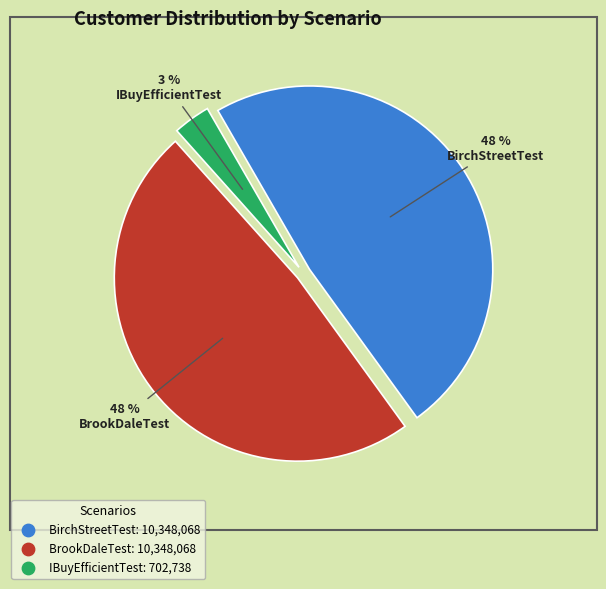

How many segments does this pie chart have?

3